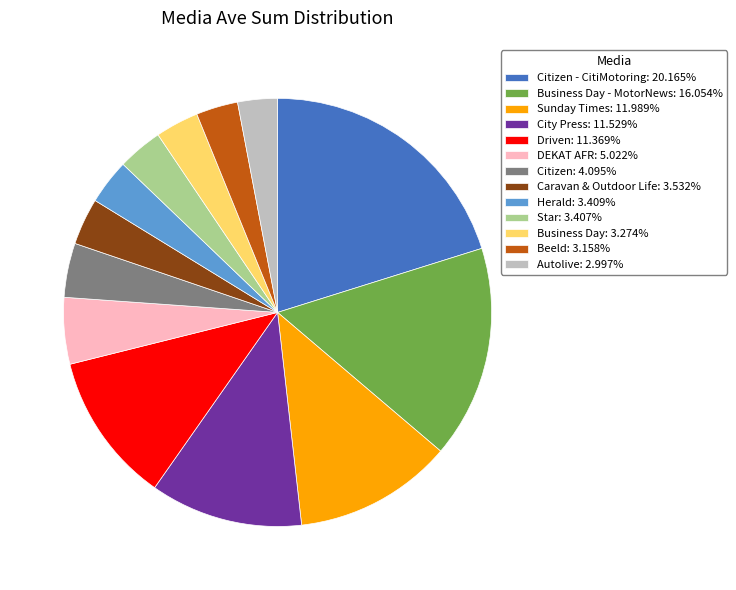

Is Citizen - CitiMotoring: 20.165% the majority of the pie?

No